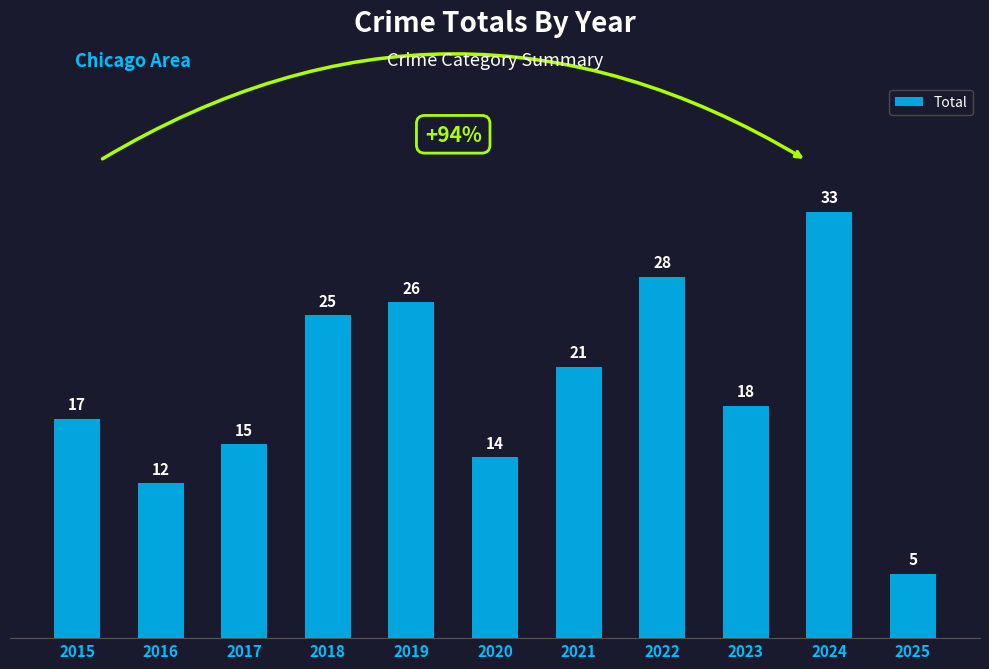

How many bars are there in total?

11